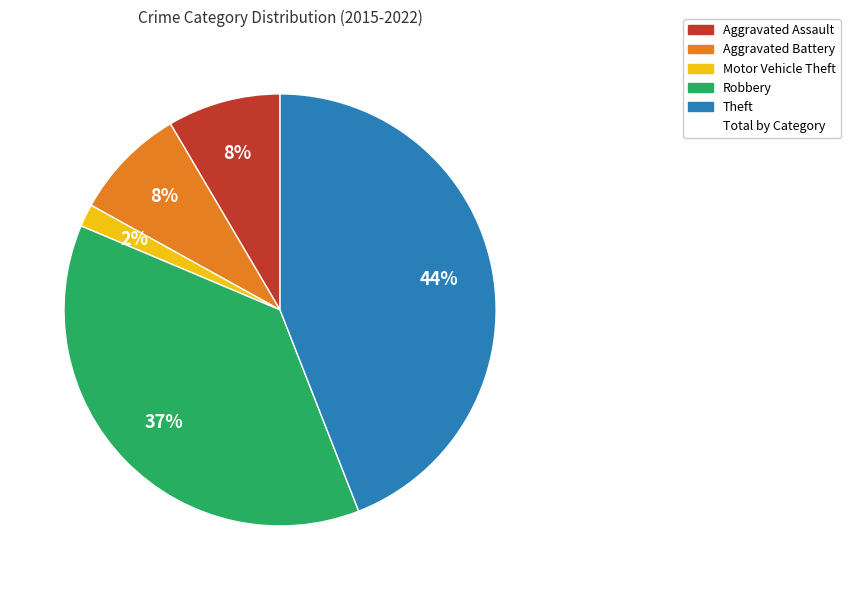

Is there a majority slice in this chart?

No